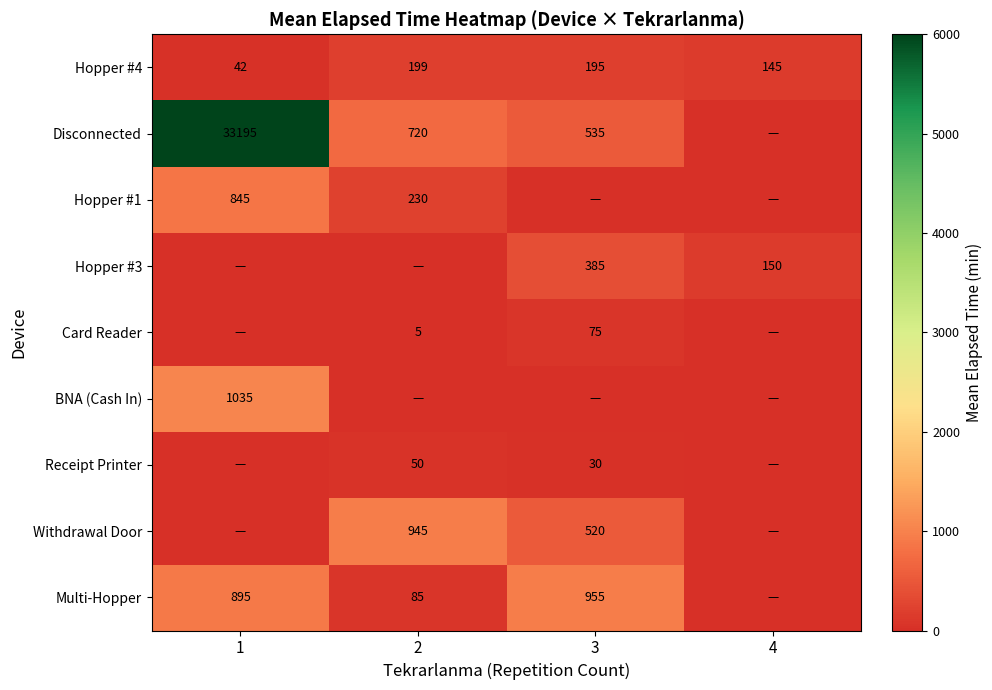

What is the sum of the Hopper #4 values at 3 and 2?

394